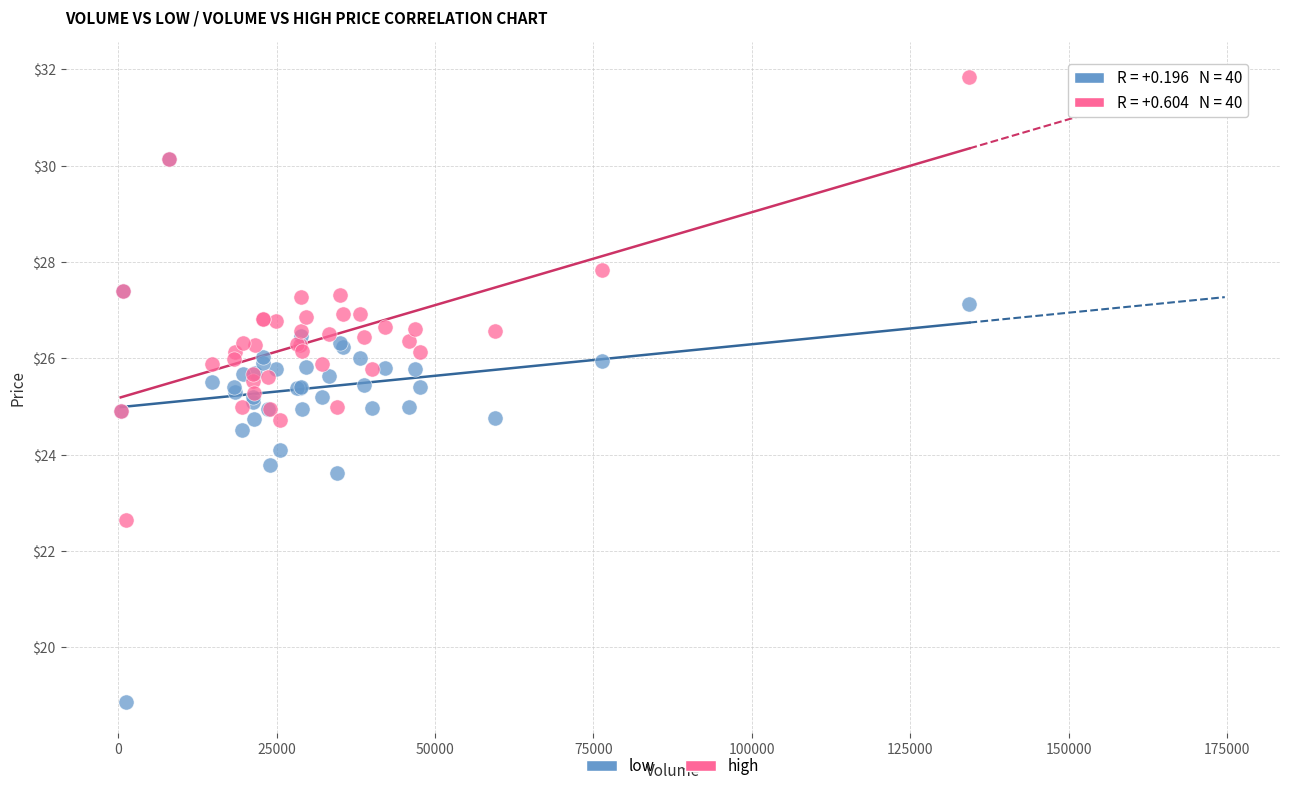

Which series reaches the minimum Y coordinate?

low